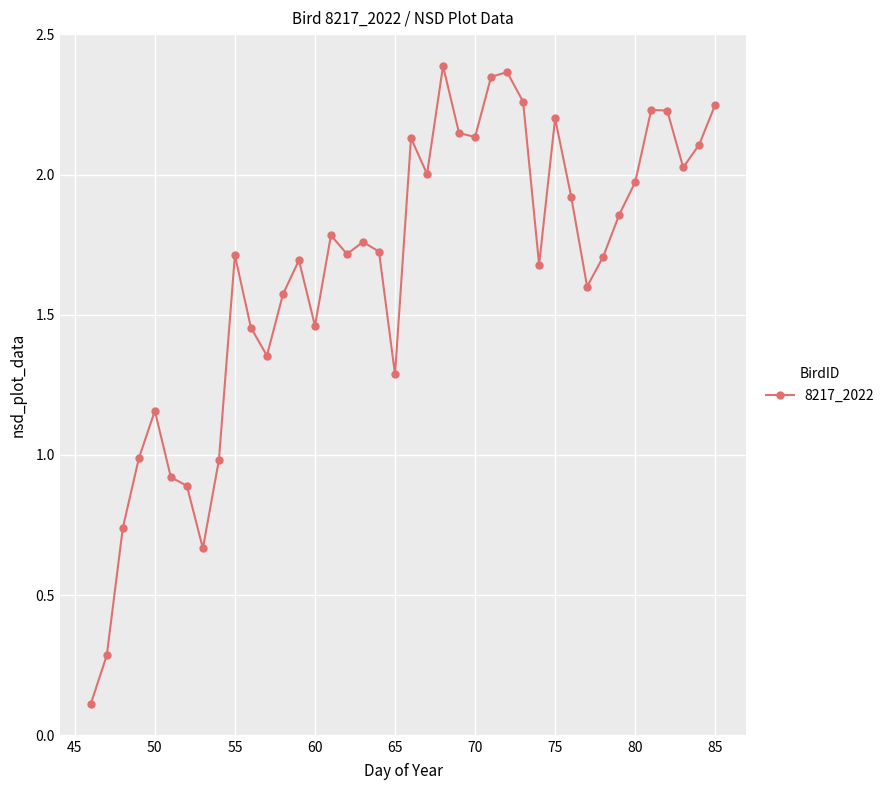

True or false: the data has more than 2 interior local peaks.

True